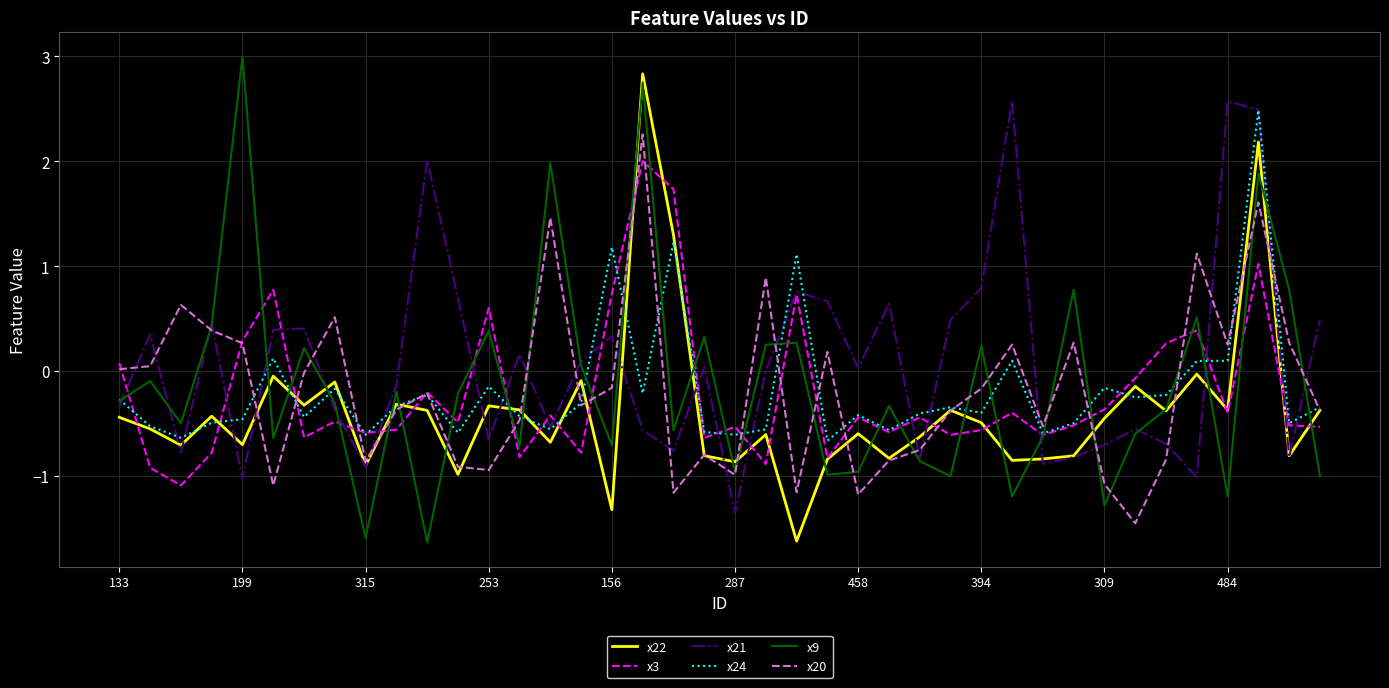

What is the minimum value shown in the chart?

-1.6